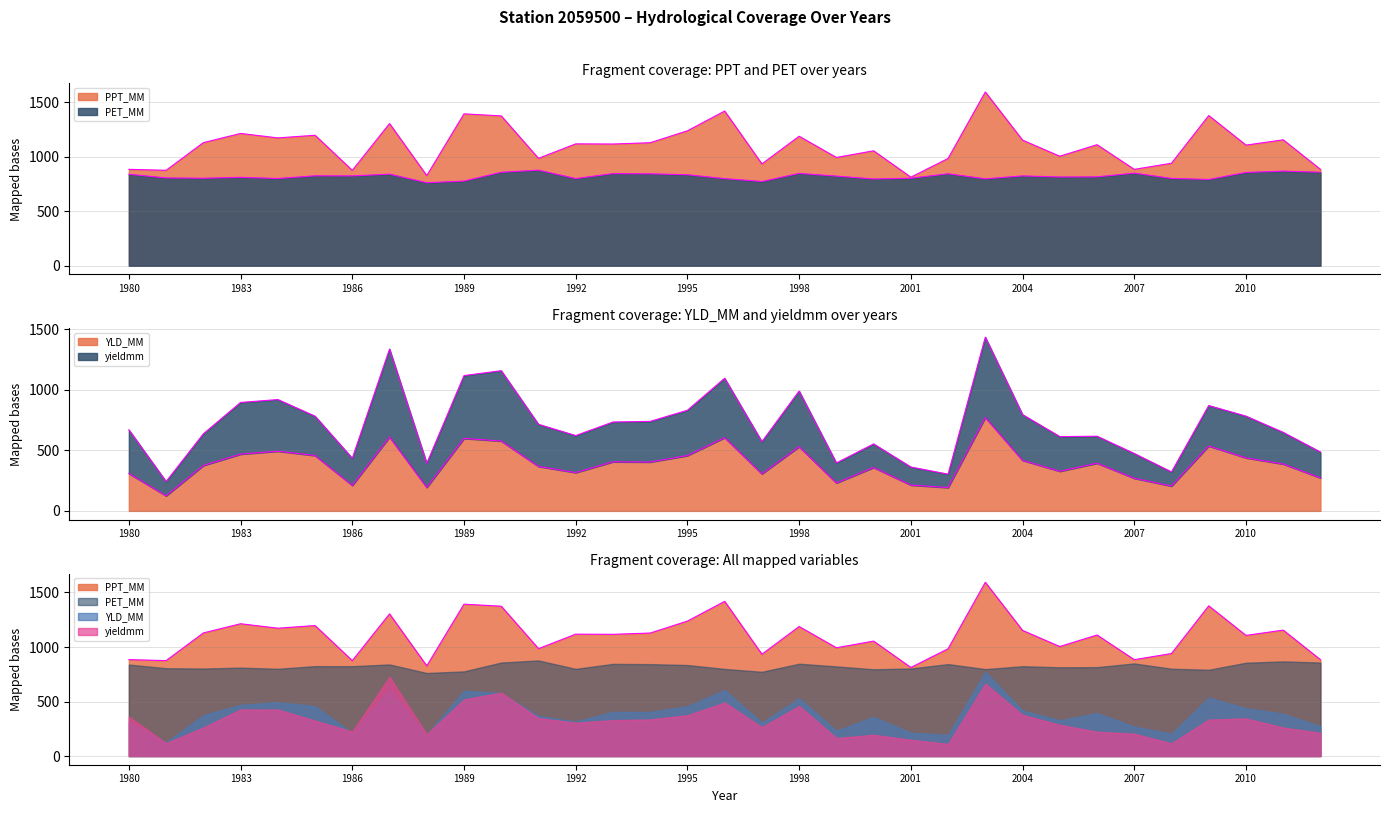

Rank the categories by PET_MM value from lowest to highest.

1988, 1997, 1989, 2009, 2000, 2003, 1996, 1992, 1984, 2008, 1982, 2001, 1981, 1983, 2005, 2006, 1999, 2004, 1986, 1985, 1995, 1980, 1987, 1994, 2002, 1993, 1998, 2007, 2010, 2012, 1990, 2011, 1991